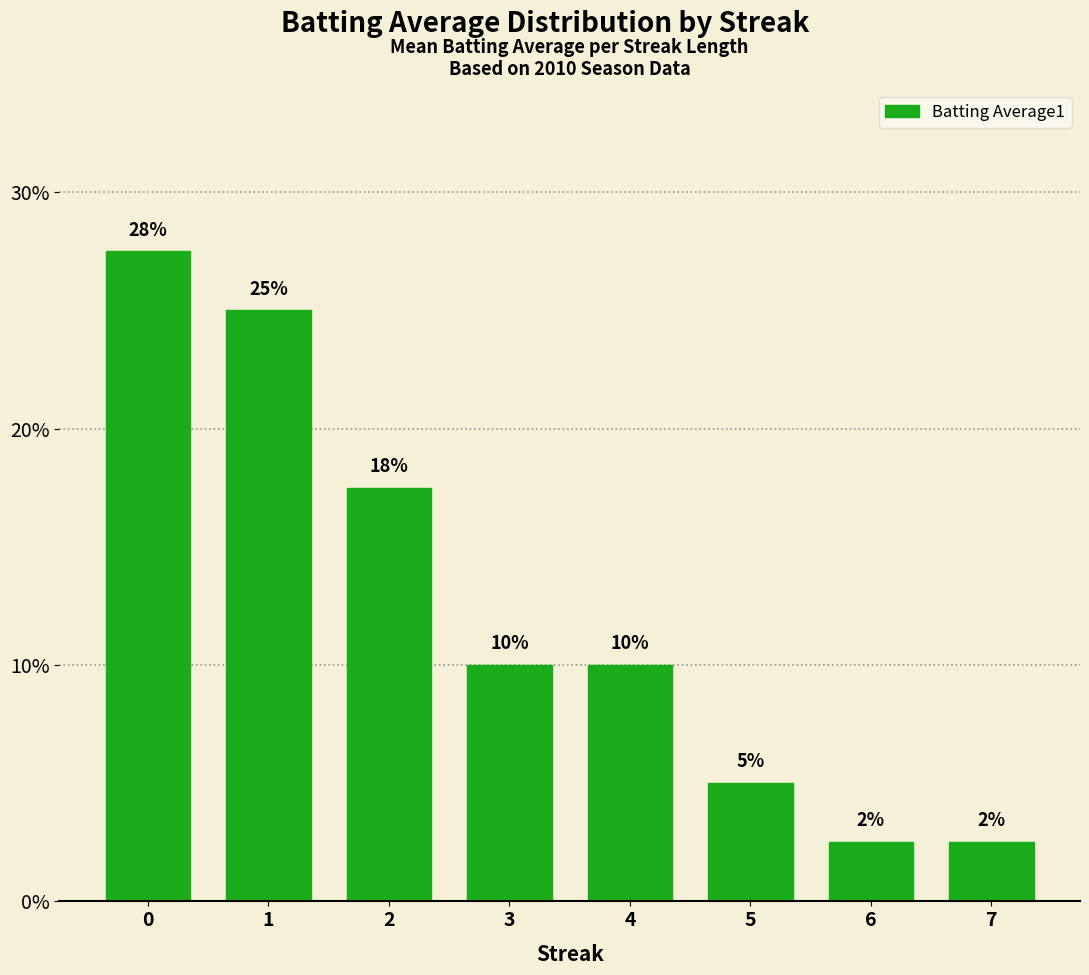

Reading right to left, extract all data points from this chart.

7=0.0	6=0.0	5=0.1	4=0.1	3=0.1	2=0.2	1=0.2	0=0.3